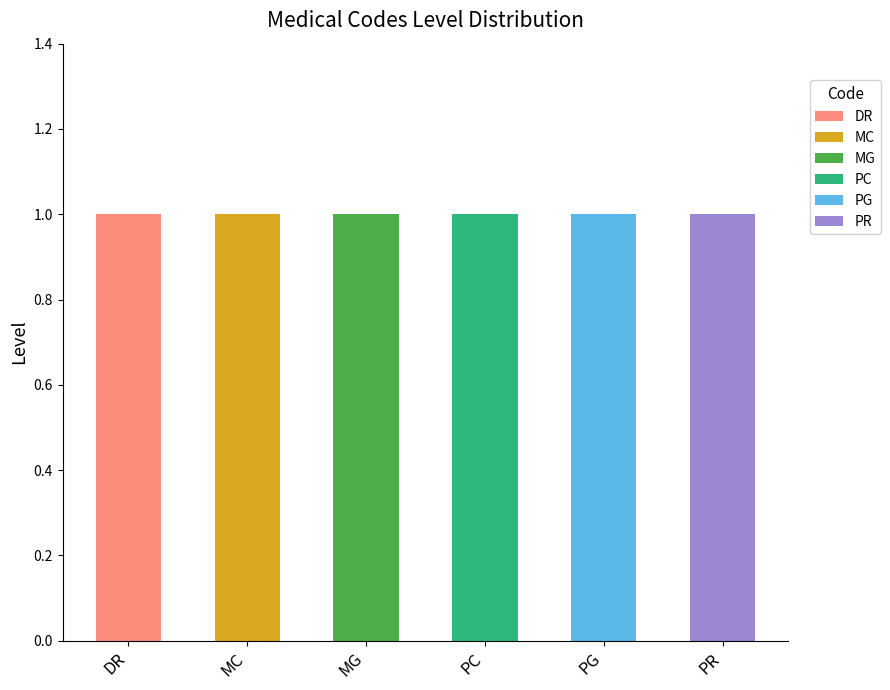

What are all the series names shown in the legend?

DR, MC, MG, PC, PG, PR